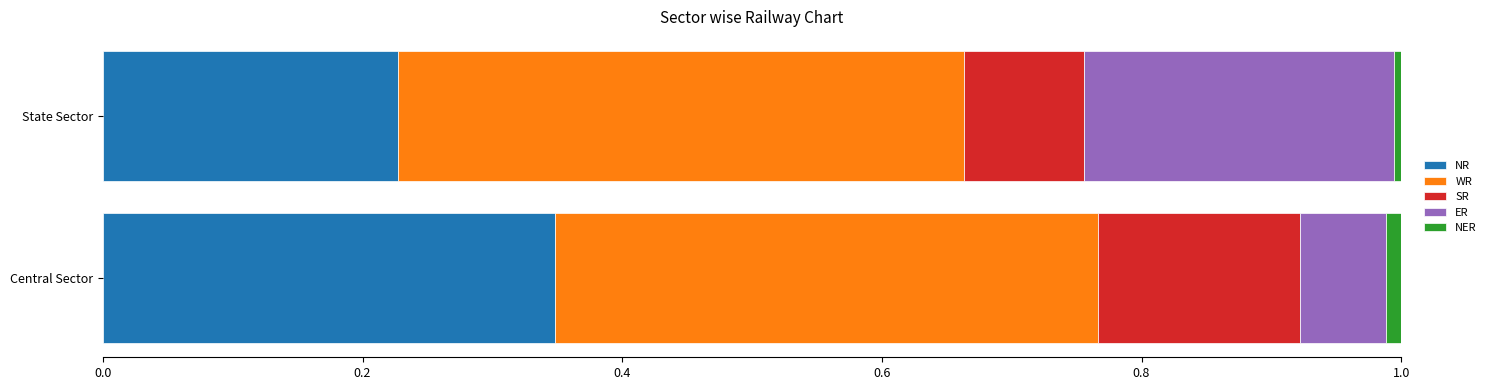

At which label does NR reach its peak?

Central Sector